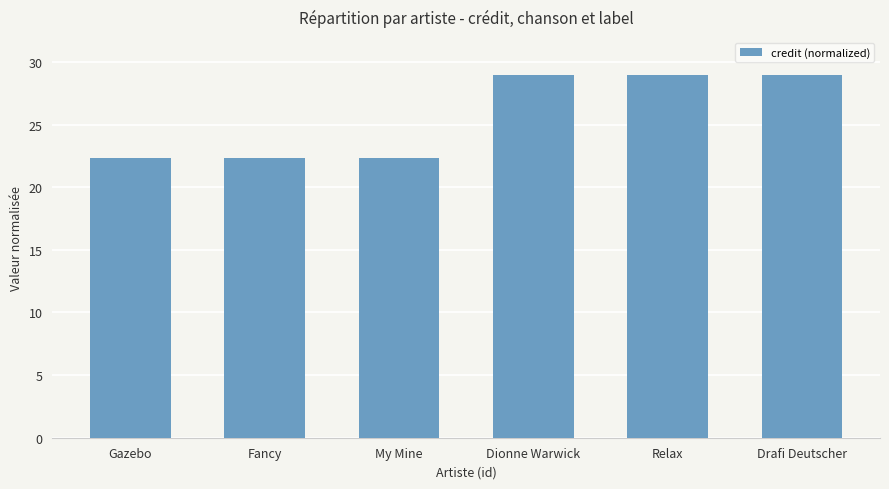

What is the minimum value shown in the chart?

22.3